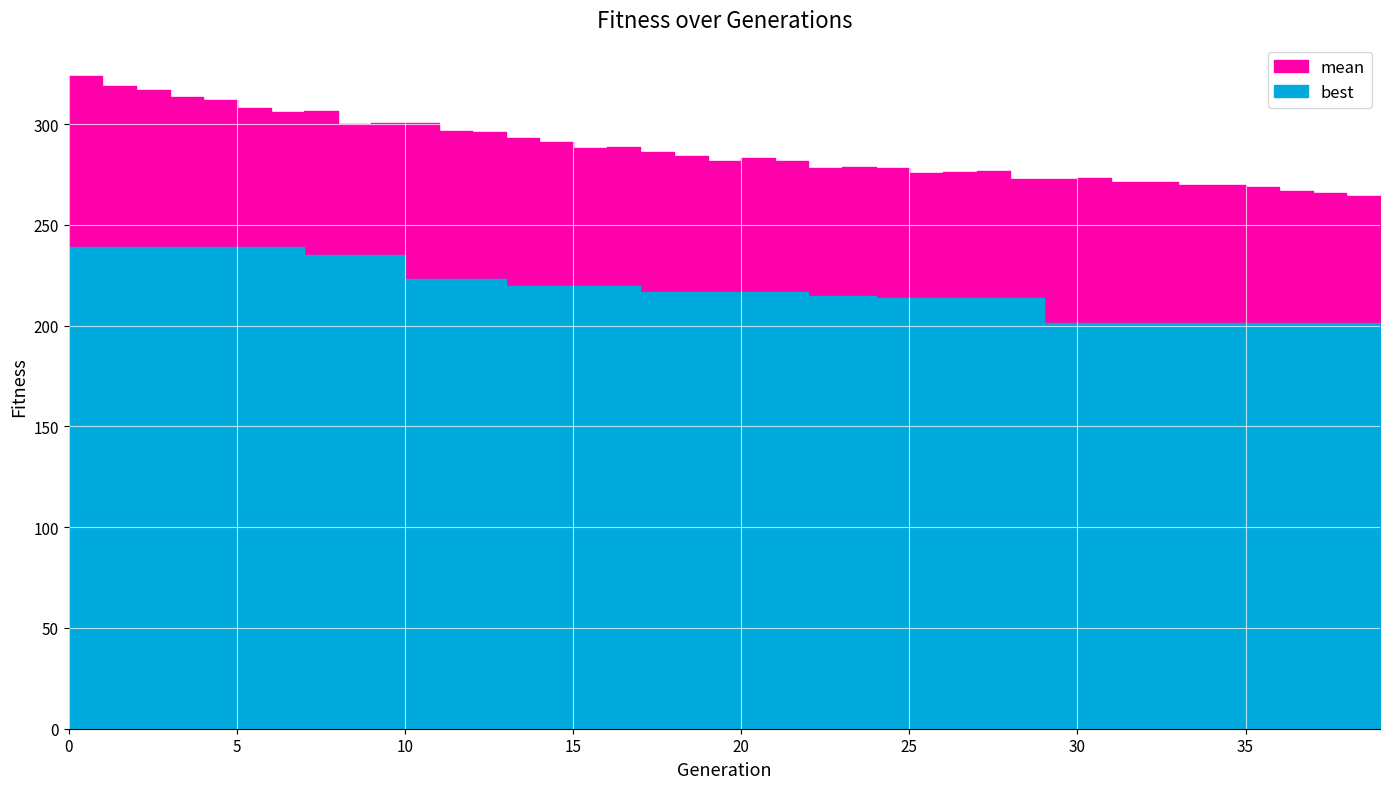

What is the minimum value shown in the chart?

201.0